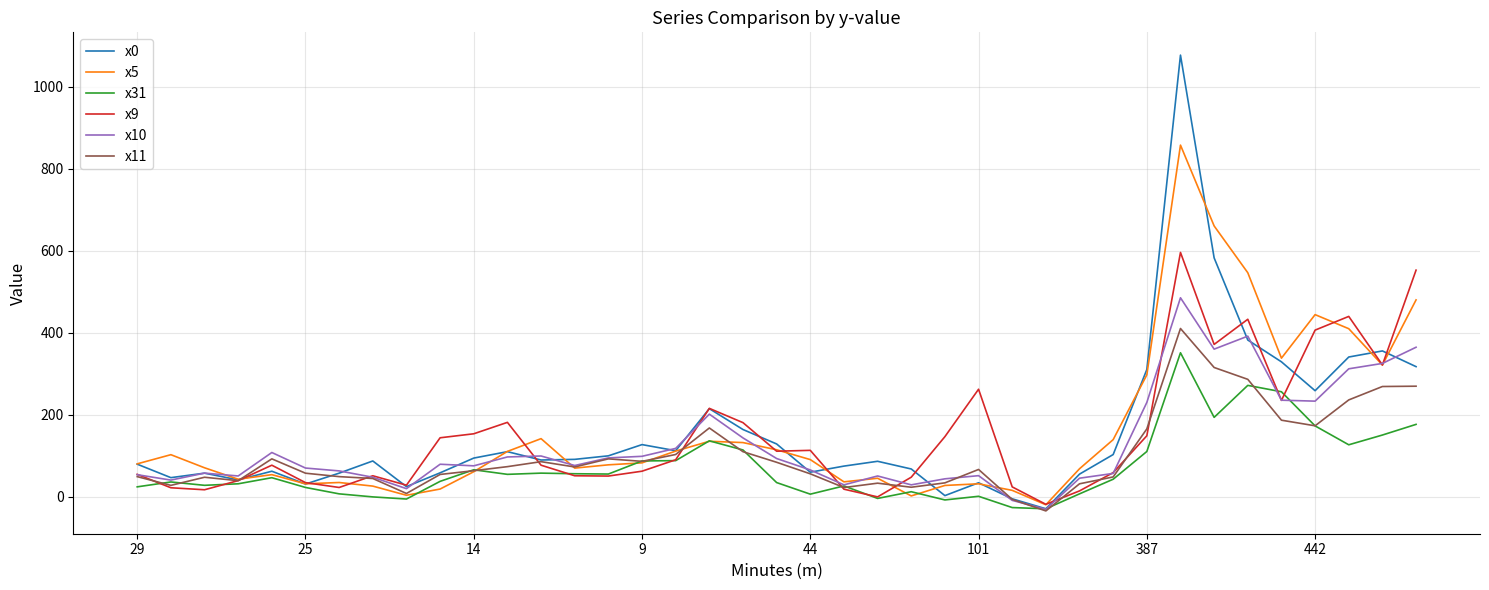

Which series has the largest range (max minus min)?

x0